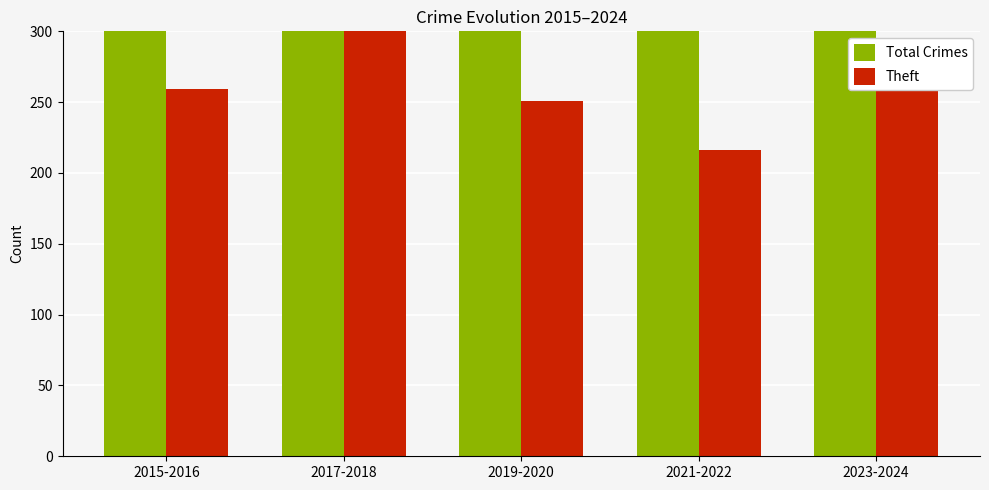

Which series has the largest range (max minus min)?

Total Crimes